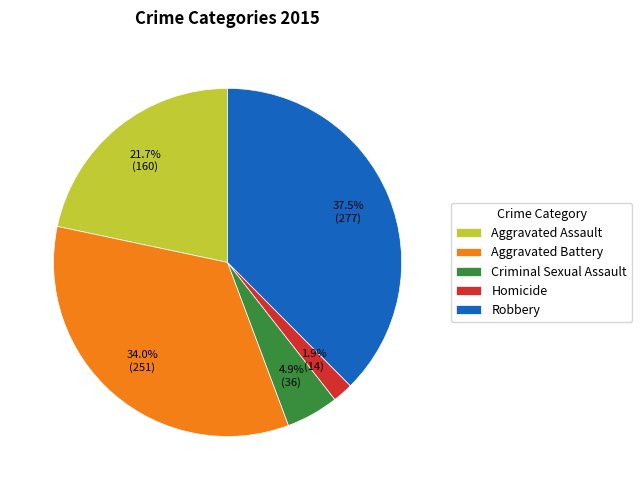

What is the ratio of the value at Aggravated Assault to the value at Aggravated Battery?

0.6